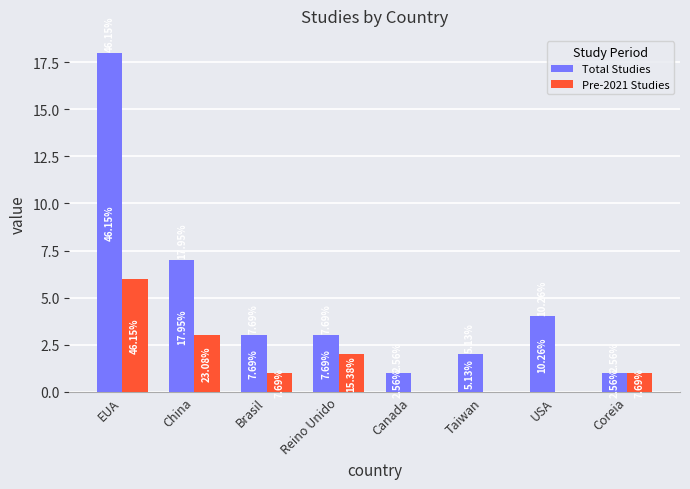

Does the chart contain stacked bars?

No